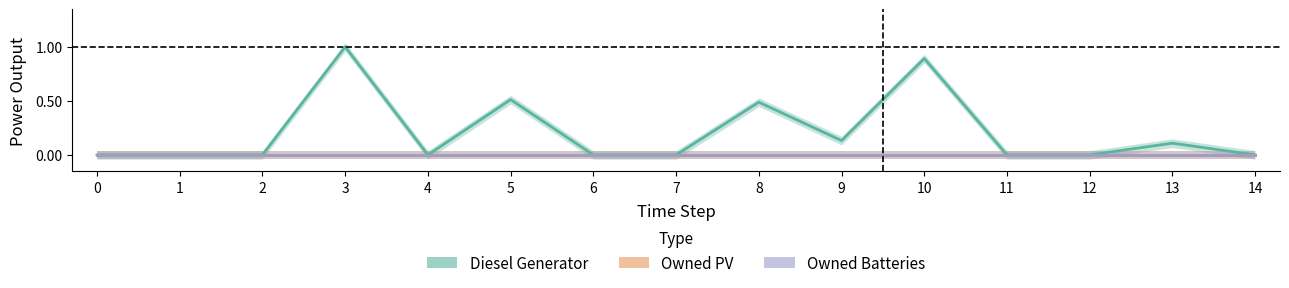

Is it true that Owned PV equals 0.0 at 9?

True